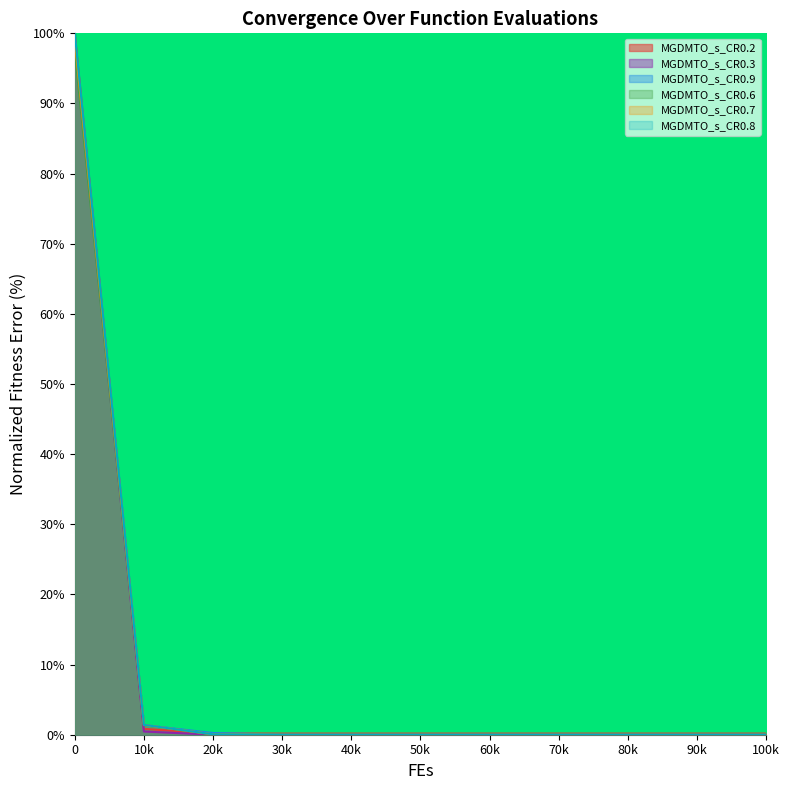

Is it true that MGDMTO_s_CR0.9 equals 0.0 at 50k?

True